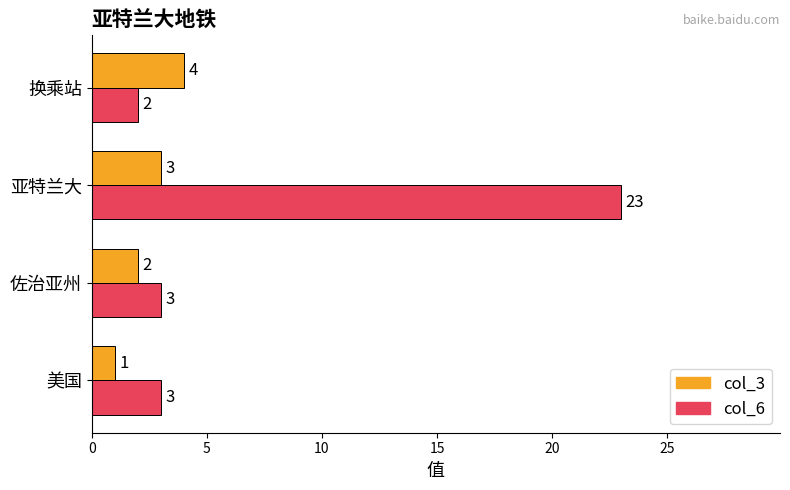

Read the col_3 value at 换乘站.

4